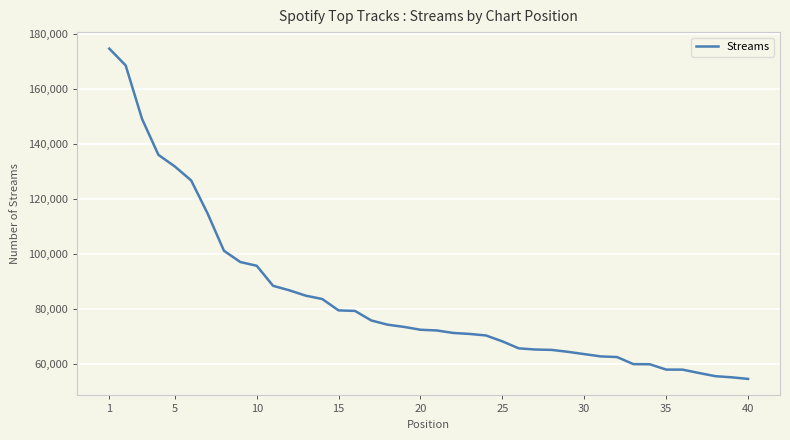

What is the minimum value shown in the chart?

54748